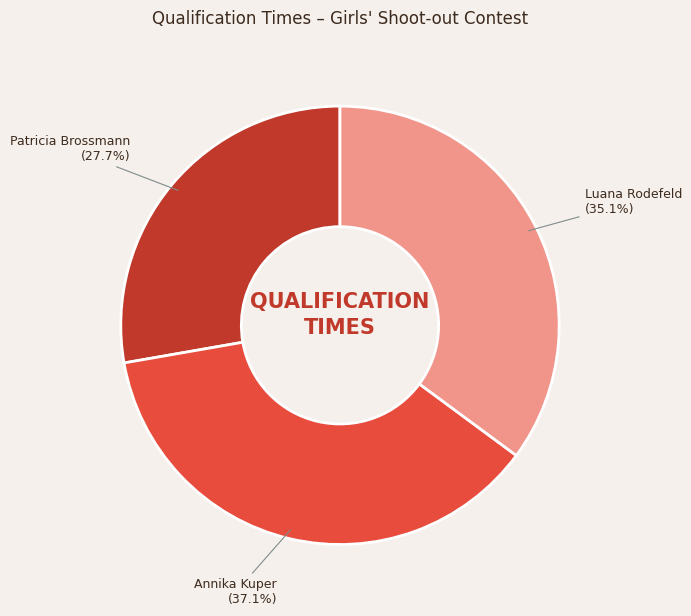

What percentage do Patricia Brossmann and Luana Rodefeld together represent?

62.9%